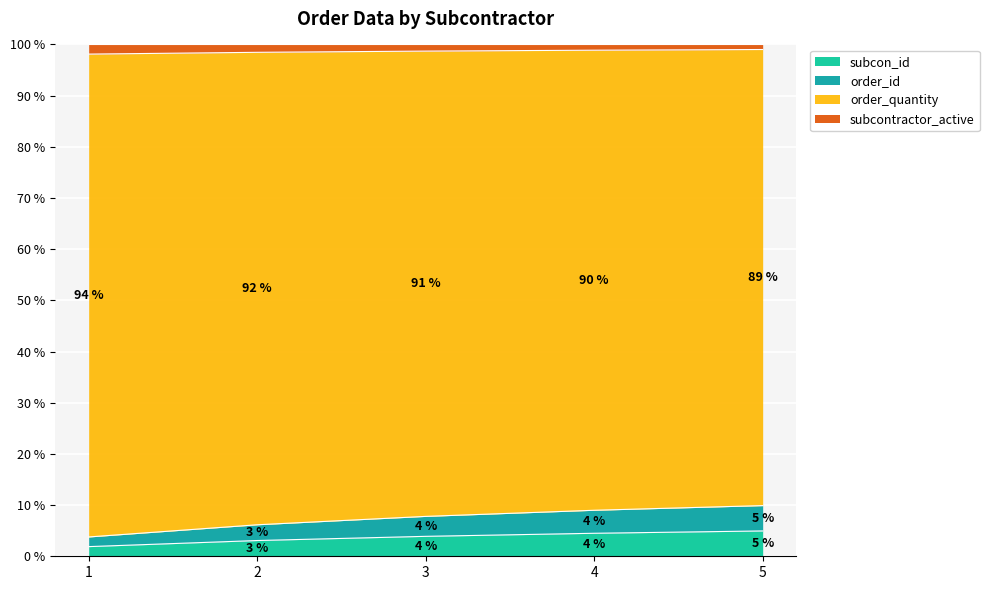

Which series changed the most between 3 and 4?

order_quantity